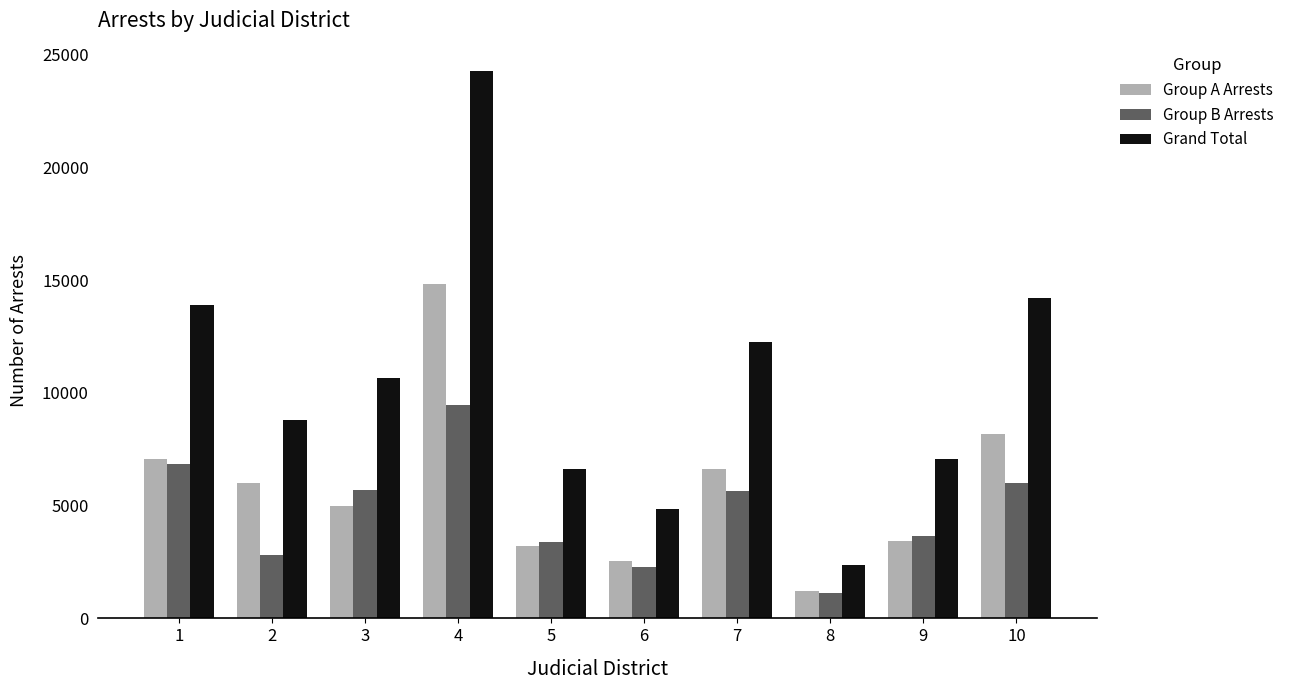

What is the total value across all series at 9?

14130